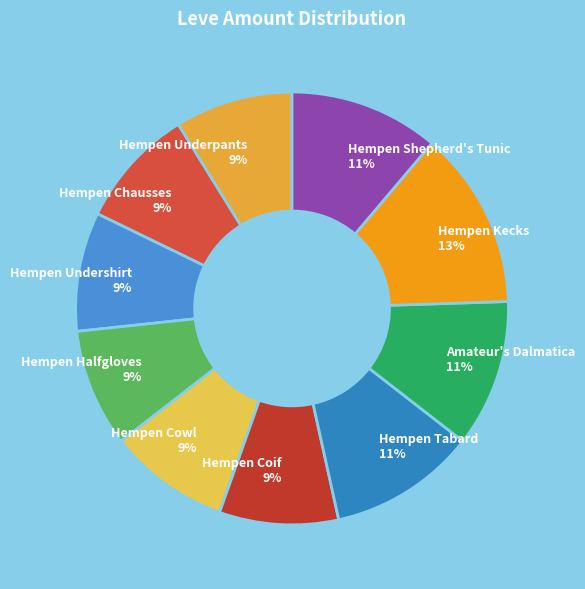

Combined, do Hempen Kecks and Hempen Undershirt account for over 50%?

No